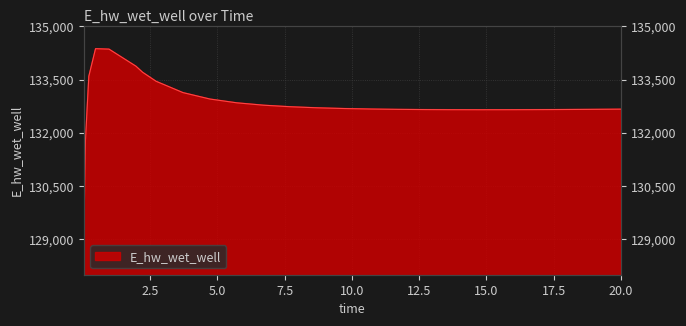

True or false: the data shows 178577.1 at 16.71875.

False